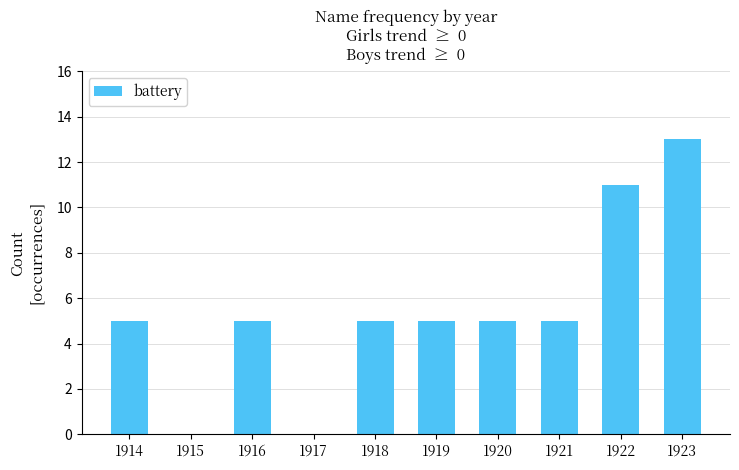

Are the bars horizontal?

No